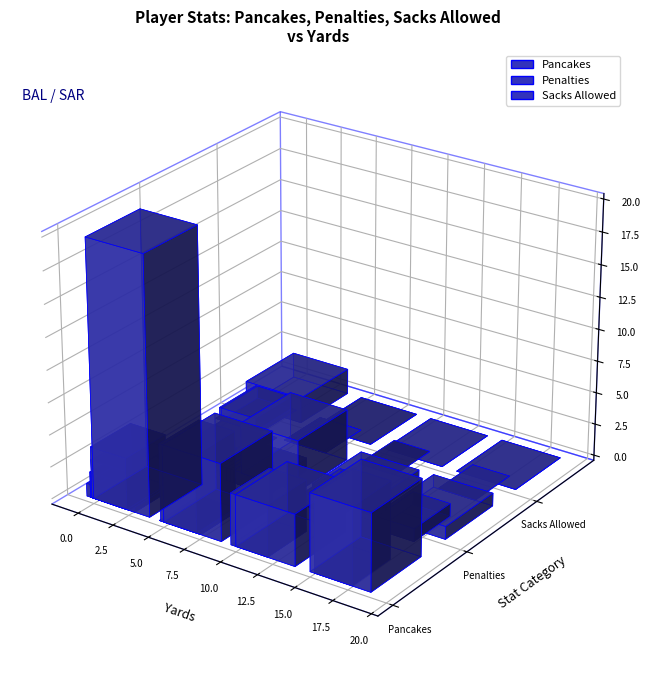

Which series has the largest total across all categories?

Pancakes